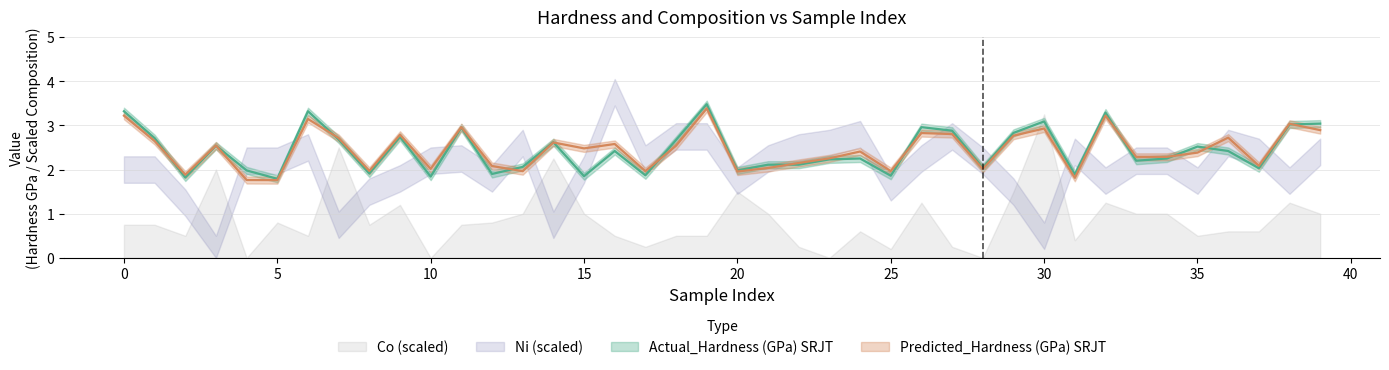

What is the spread (max minus min) of values at 0?

0.1